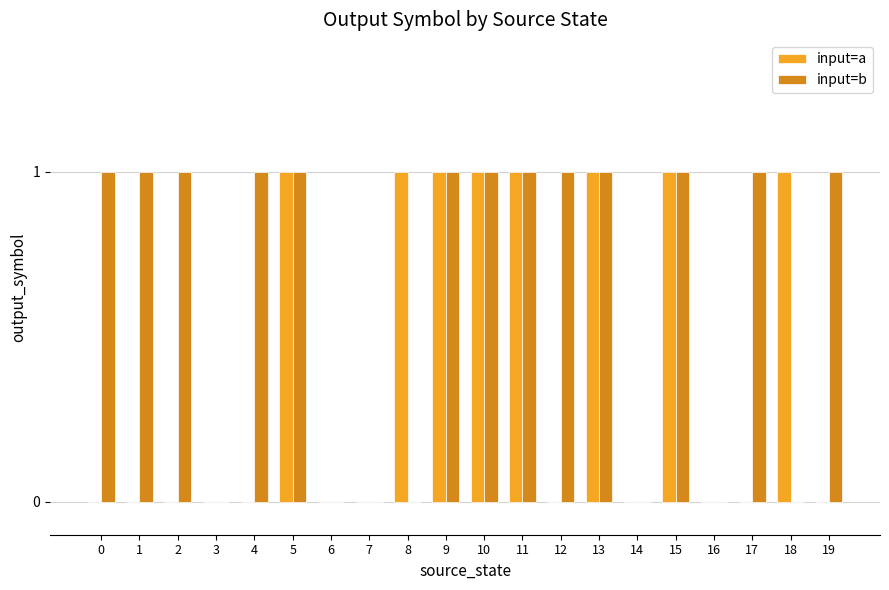

What is the difference between the input=b values at 6 and 17?

1